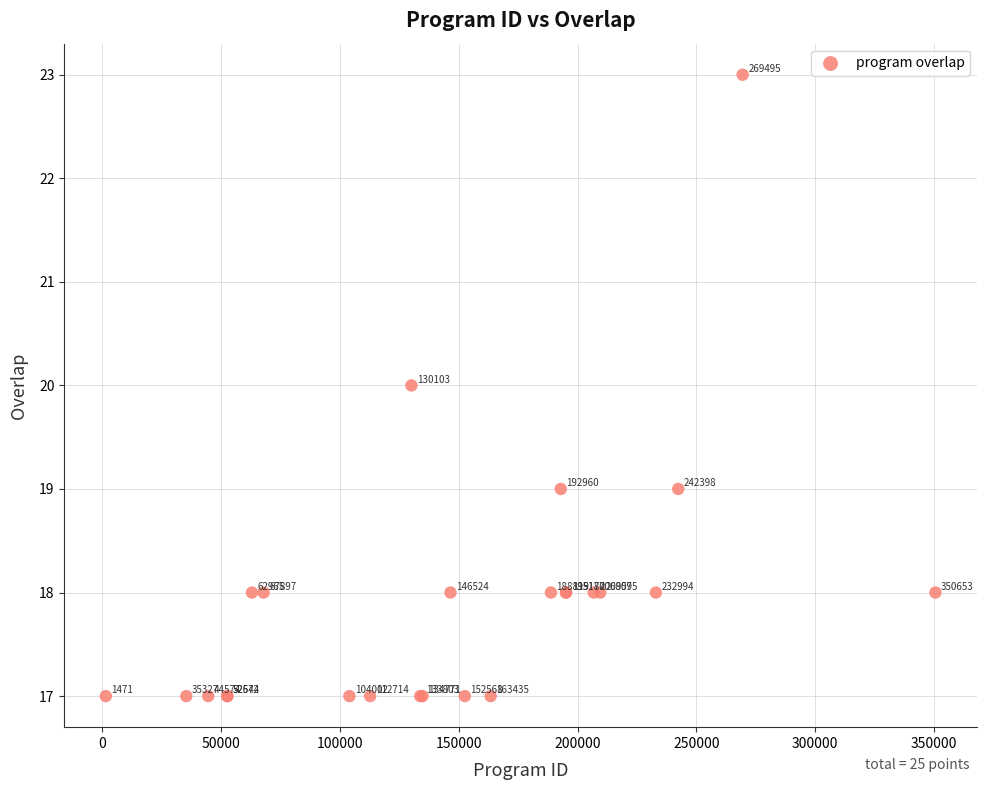

What Y value in the scatter plot is closest to 20?

20